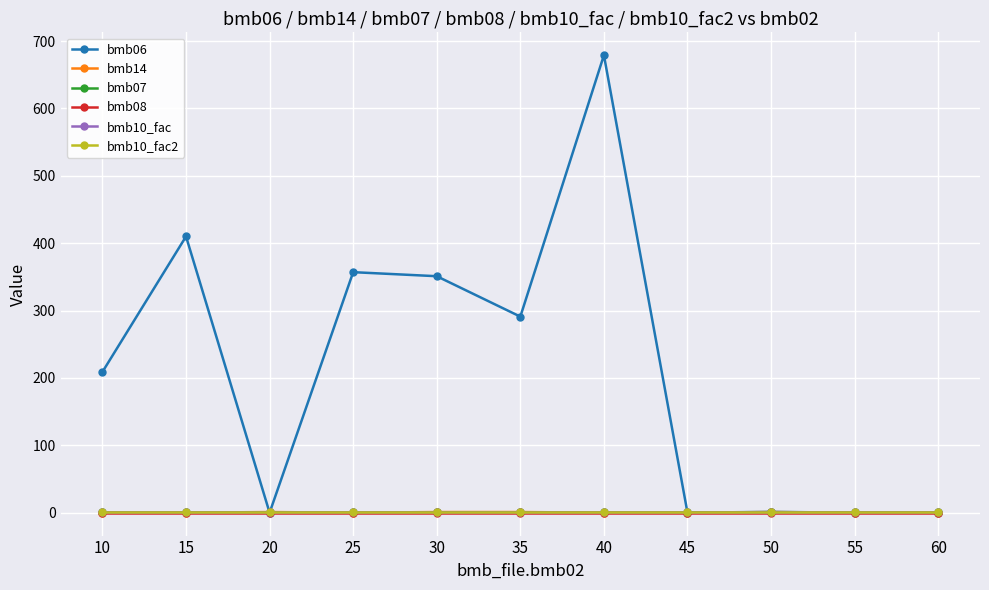

What is the difference between the second highest and second lowest values in the bmb06 series?

410.0